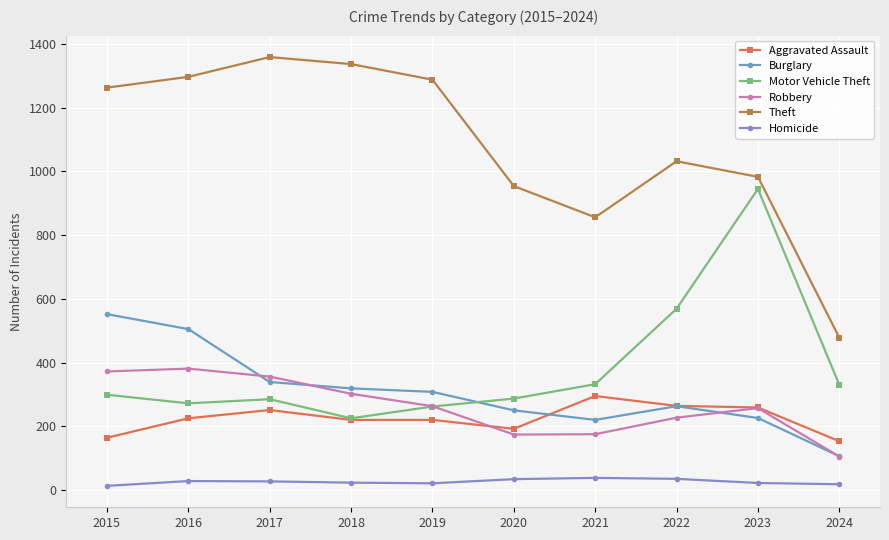

Rank the series by their maximum value, from lowest to highest.

Homicide, Aggravated Assault, Robbery, Burglary, Motor Vehicle Theft, Theft